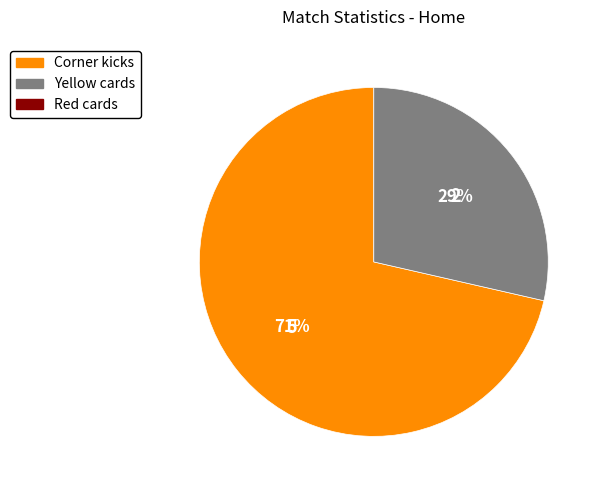

Is there a majority slice in this chart?

Yes